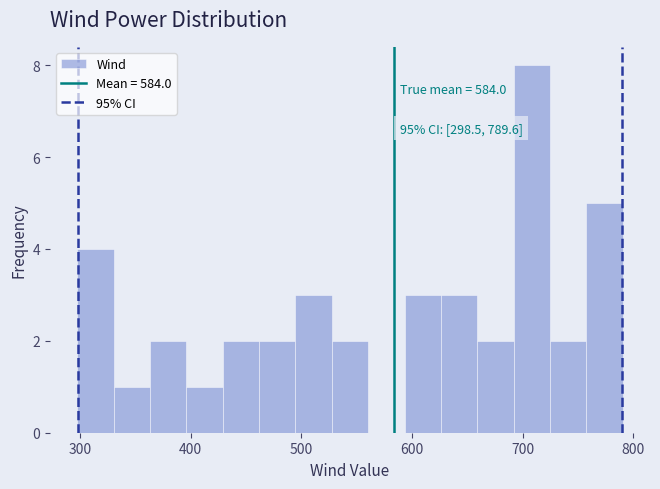

Read against the x-axis, roughly where is the centre of the tallest bar?

710